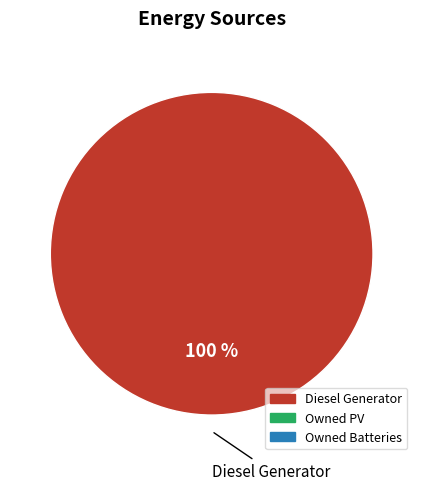

Rank the categories by value from highest to lowest.

Diesel Generator